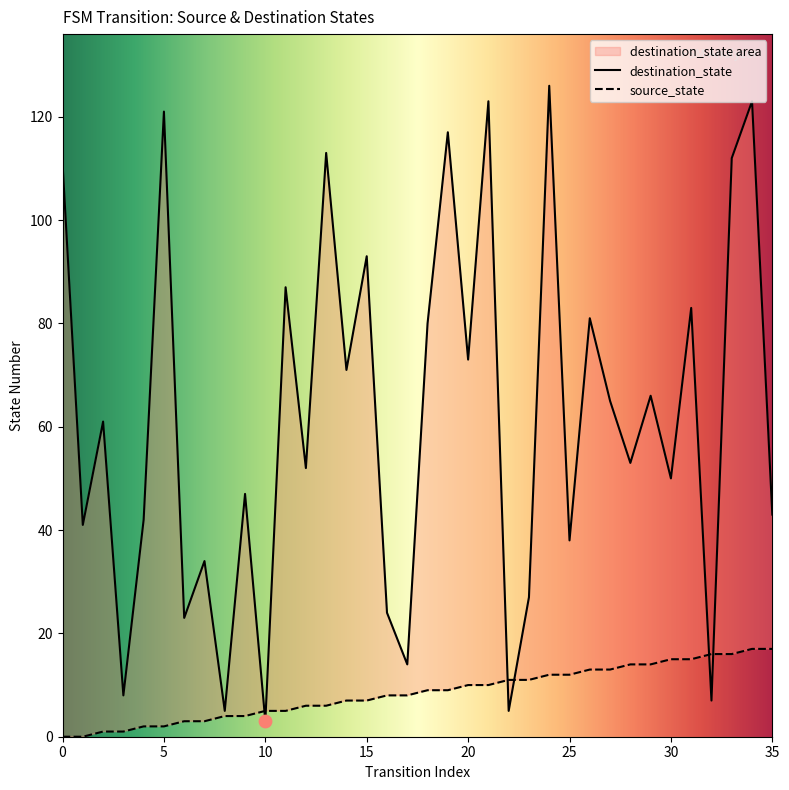

What are all the series names shown in the legend?

source_state, destination_state